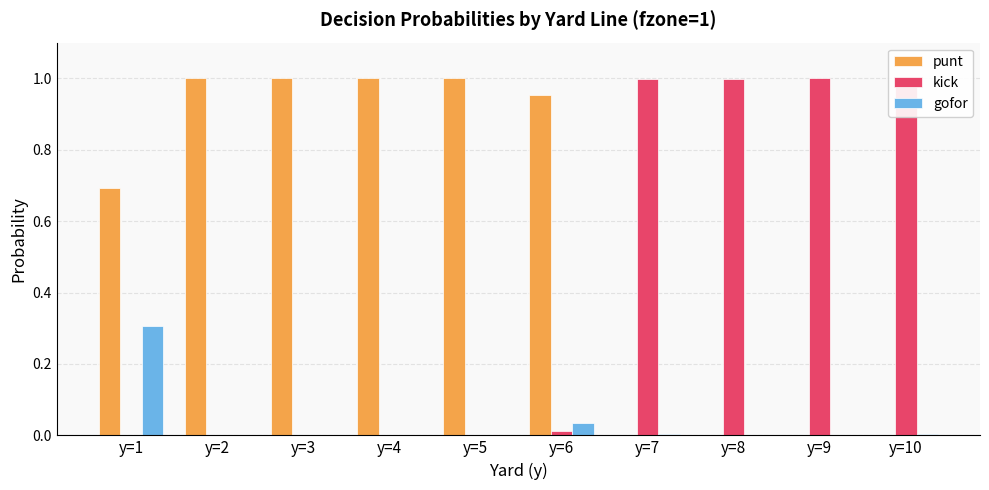

Is it true that kick equals 0.0 at y=6?

True